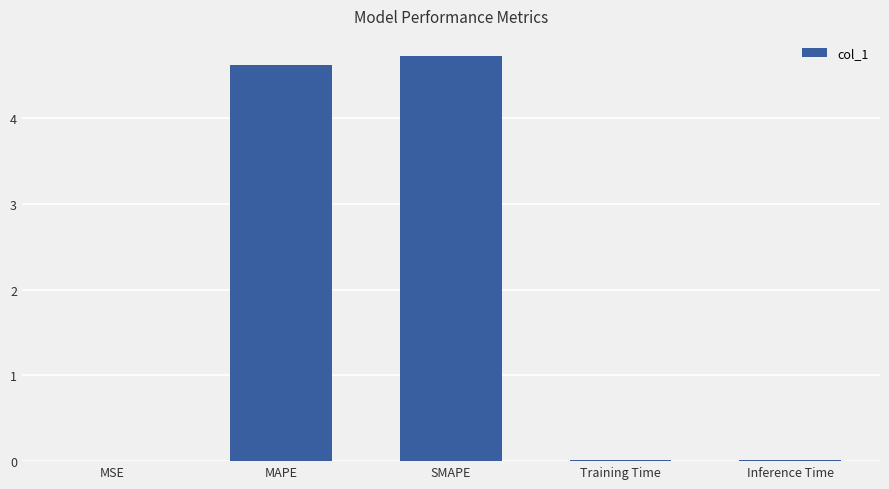

What is the greatest value displayed?

4.7